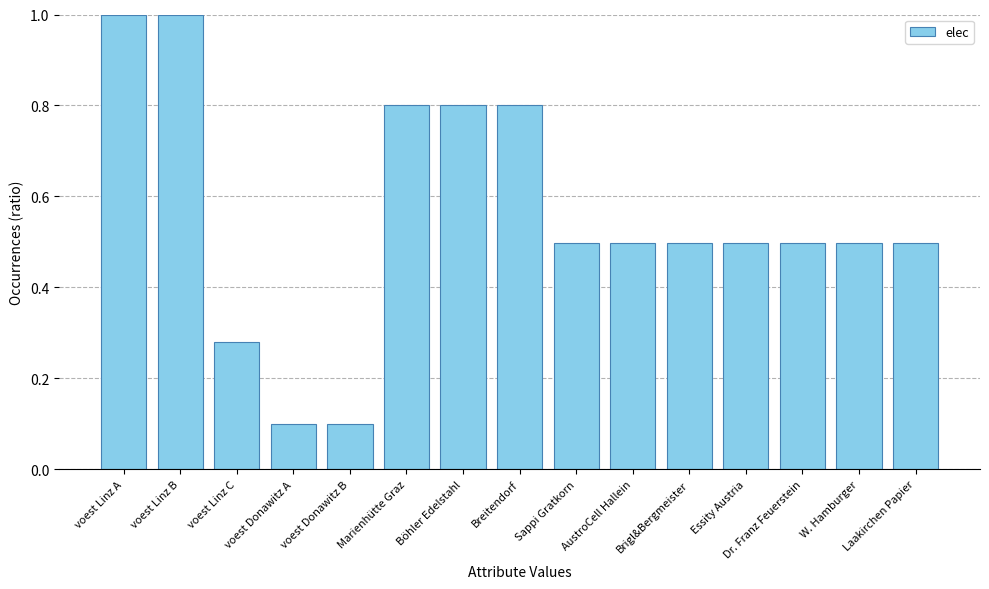

What is the value of the 8th bar from the left?

0.8